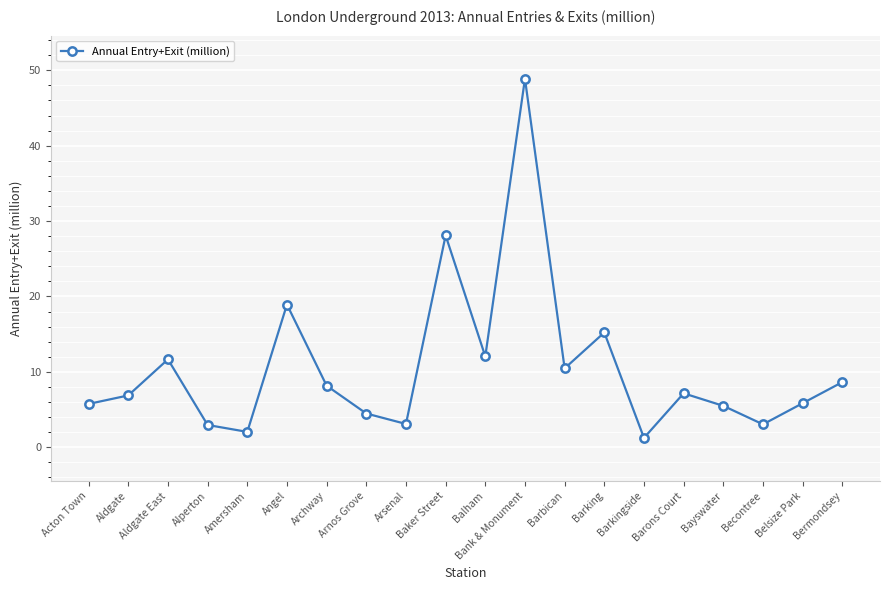

Approximately how many times larger is the value at Amersham compared to Barking?

0.1